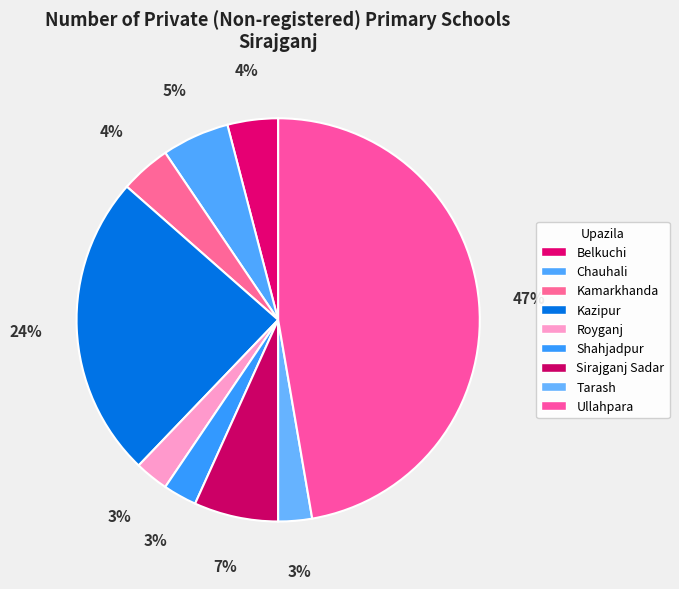

Does Kamarkhanda account for over 50% of the chart?

No